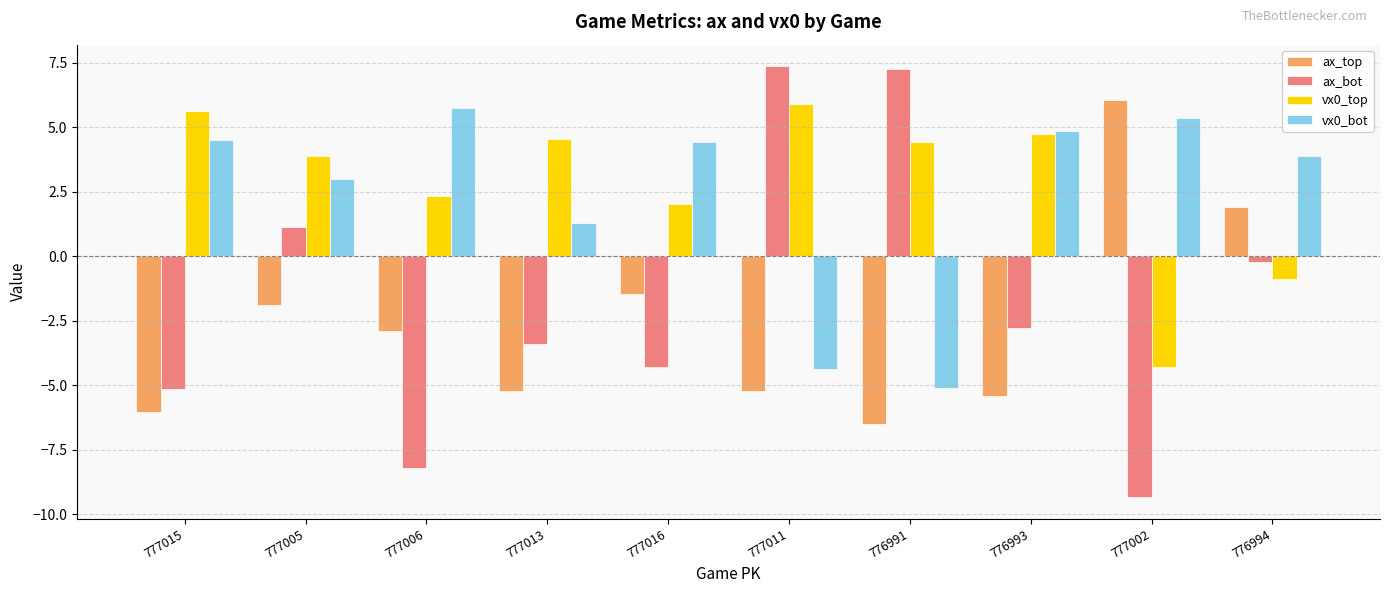

How many values in ax_bot are below zero?

7